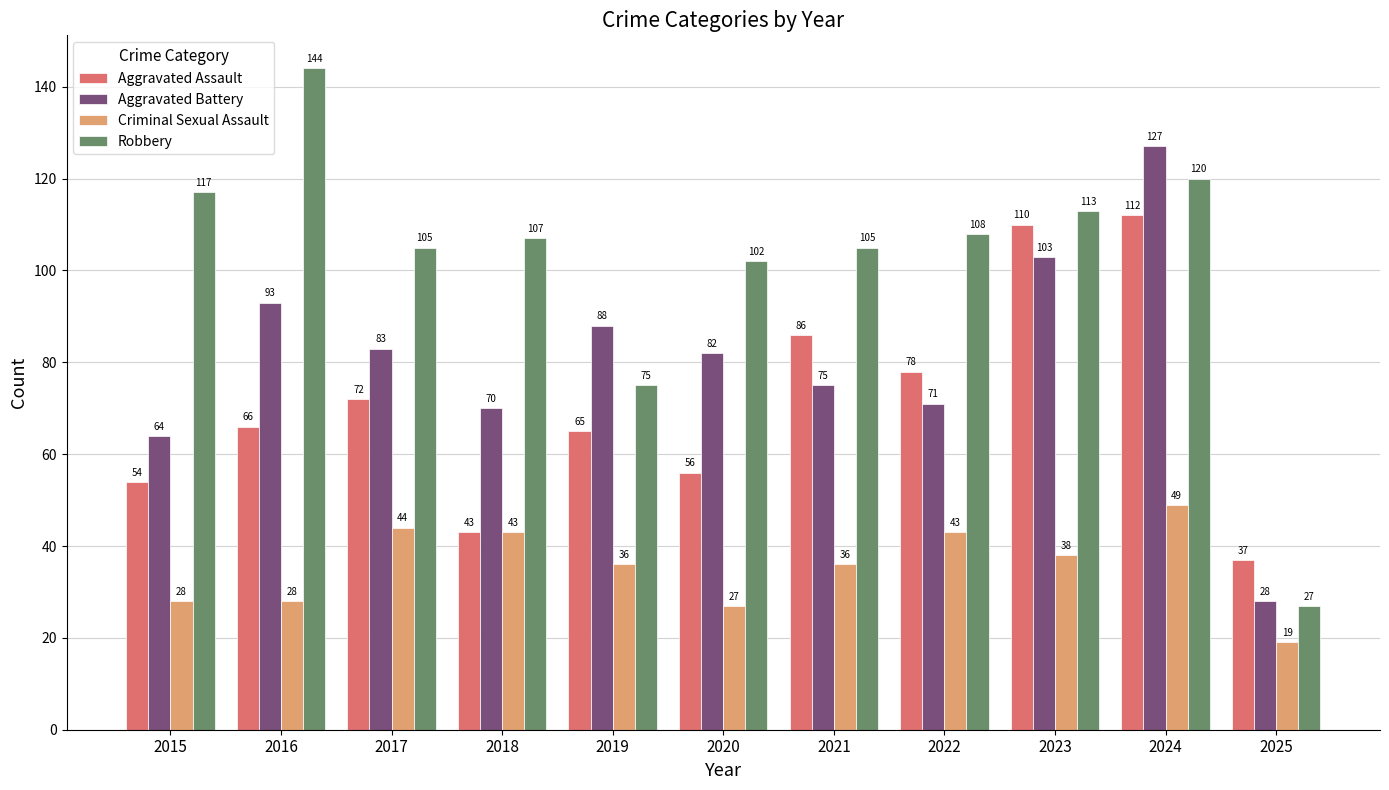

What is the maximum value for Robbery?

144